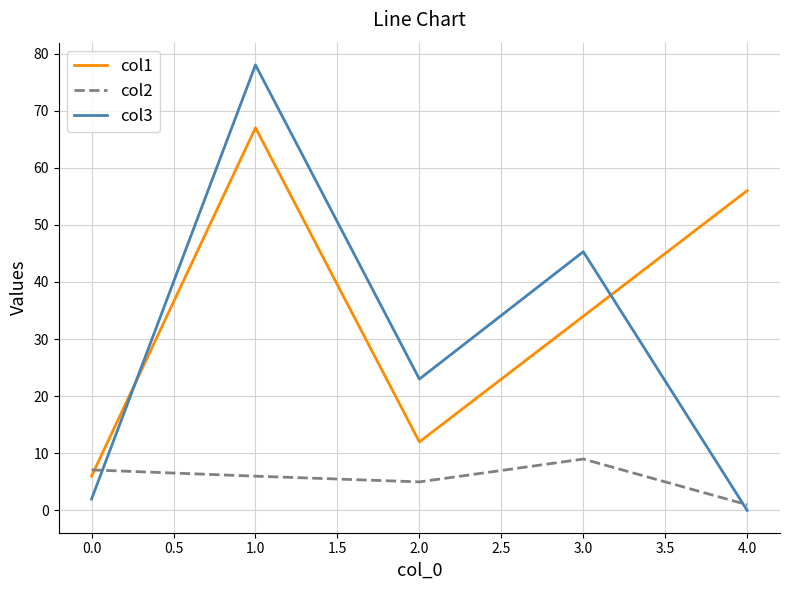

Which series has the largest total across all categories?

col1